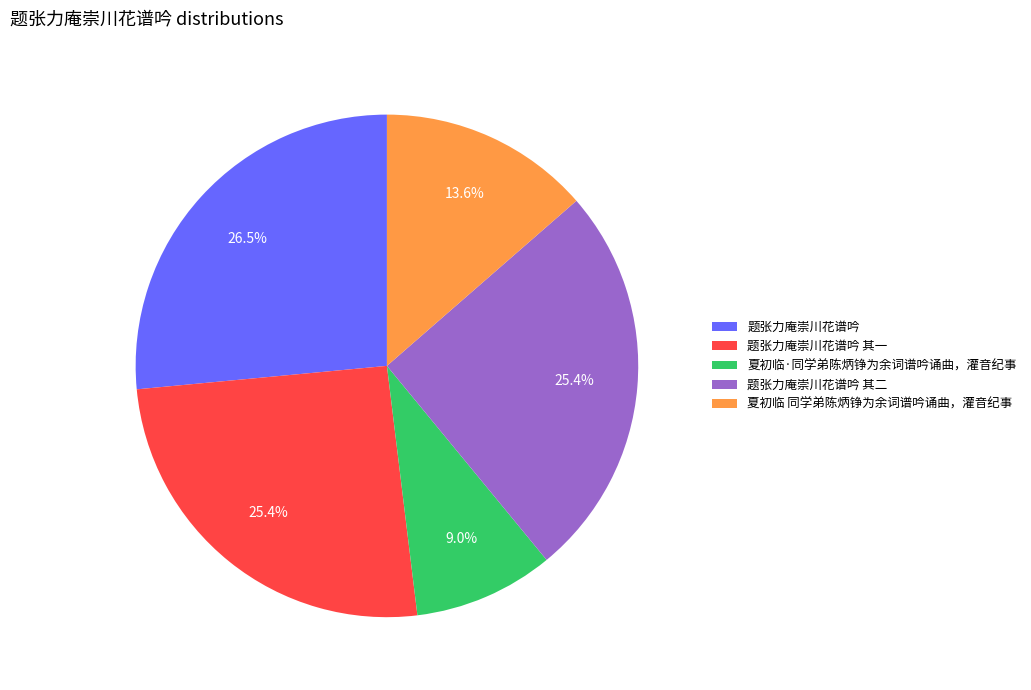

How many slices are in this pie chart?

5